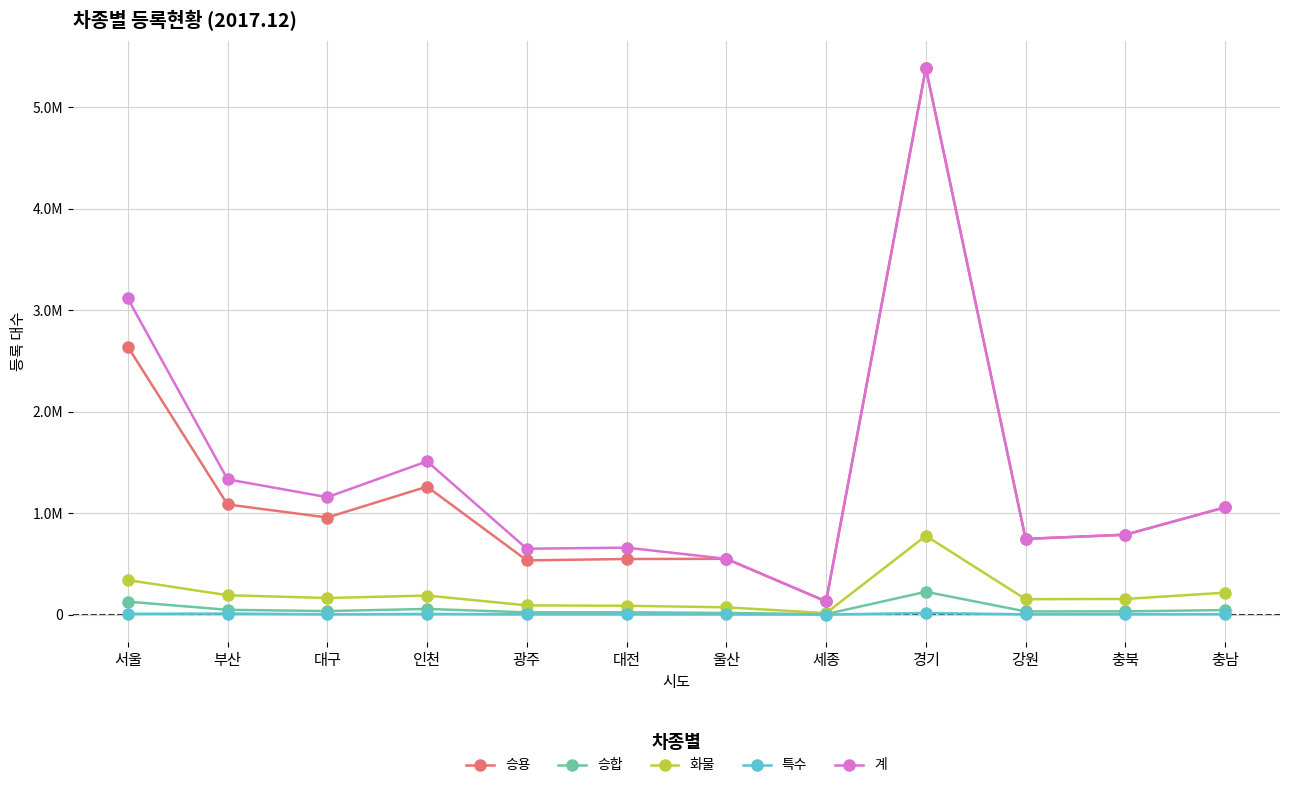

What is the sum of the 화물 values at 대전 and 울산?

158196